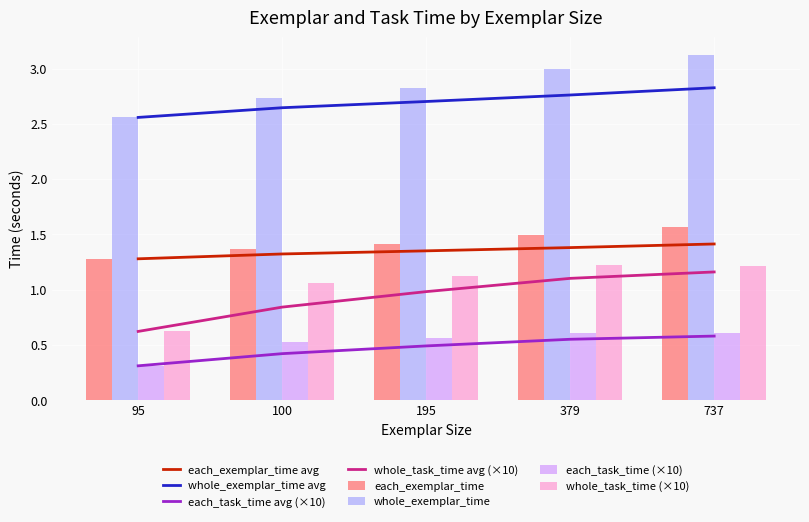

At which category is the sum across all series the highest?

737